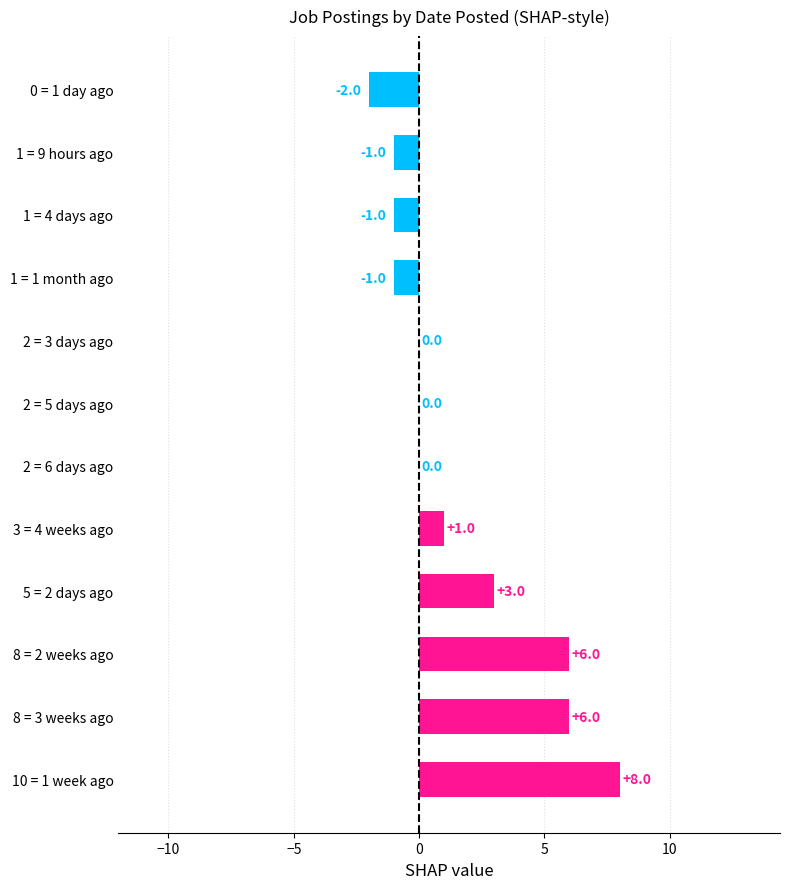

Reading top to bottom, transcribe all the data shown in this chart.

0 = 1 day ago=-2	1 = 9 hours ago=-1	1 = 4 days ago=-1	1 = 1 month ago=-1	2 = 3 days ago=0	2 = 5 days ago=0	2 = 6 days ago=0	3 = 4 weeks ago=1	5 = 2 days ago=3	8 = 2 weeks ago=6	8 = 3 weeks ago=6	10 = 1 week ago=8